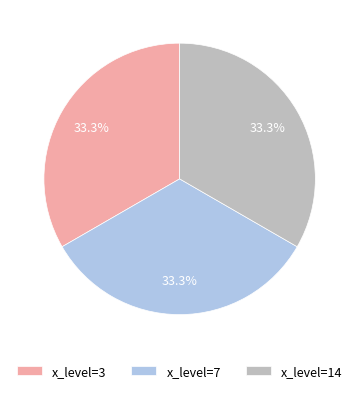

How many segments does this pie chart have?

3